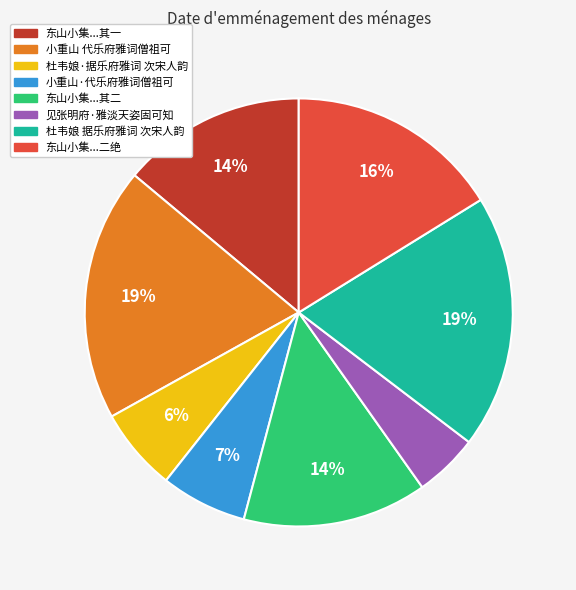

To the nearest percent, what is the average slice percentage?

12%